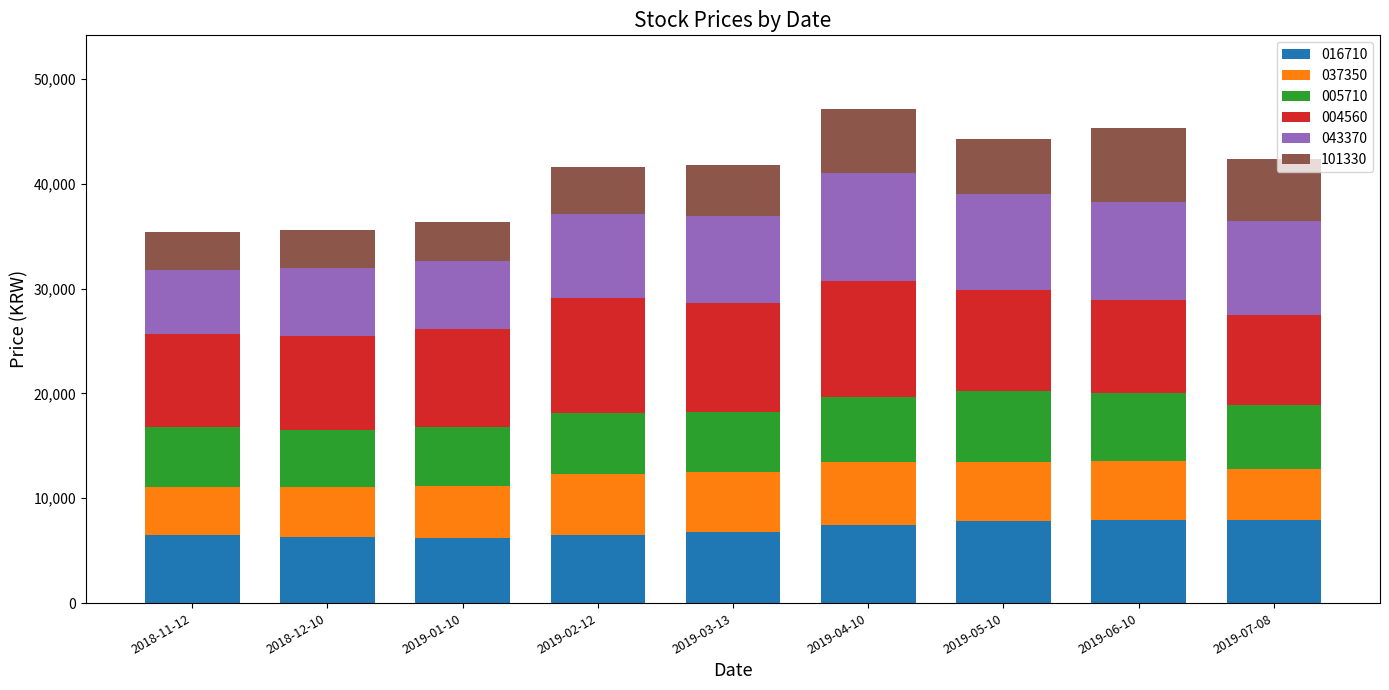

What is the sum of all 016710 values?

63320